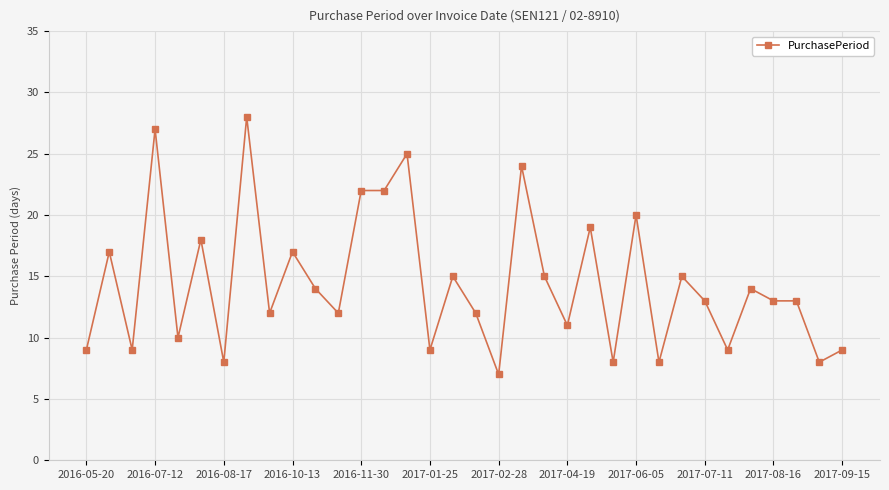

True or false: there are more than 2 points higher than both neighbors.

True